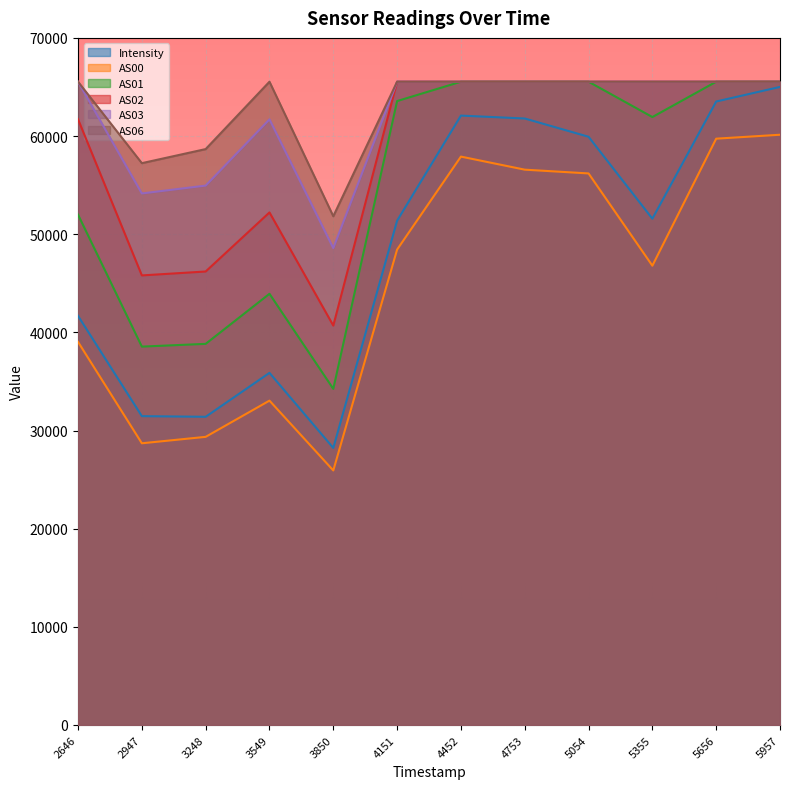

Rank the series by their maximum value, from highest to lowest.

AS01, AS02, AS03, AS06, Intensity, AS00